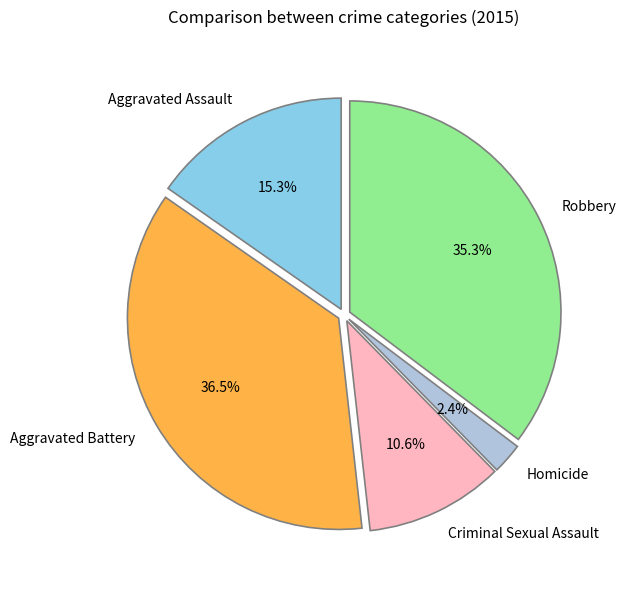

To the nearest percent, what percentage of the pie is Homicide?

2%